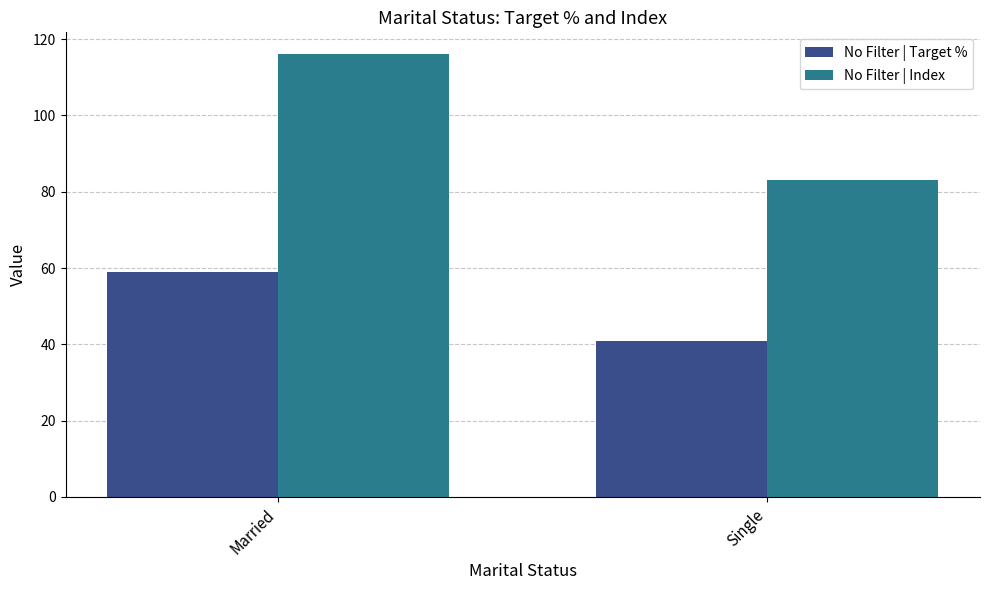

True or false: No Filter | Index has a value of 119 at Single.

False